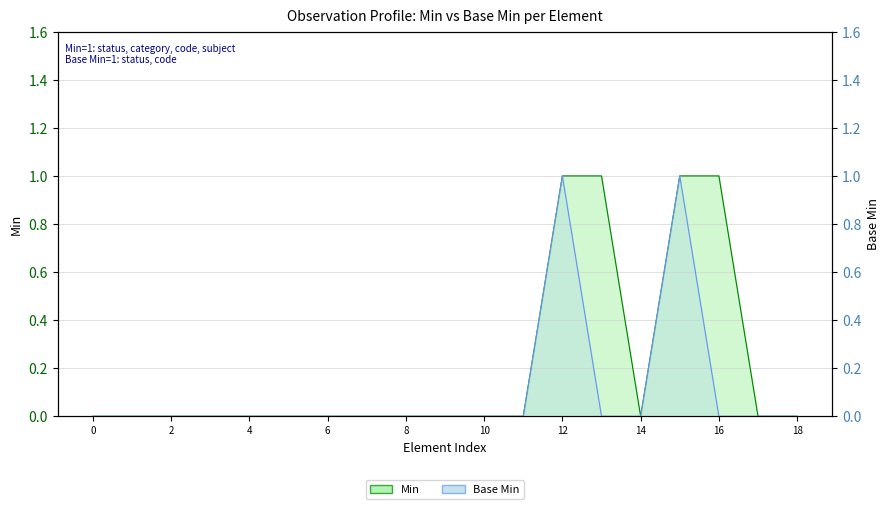

The Min (original) series shows 0 at 2. True or false?

True